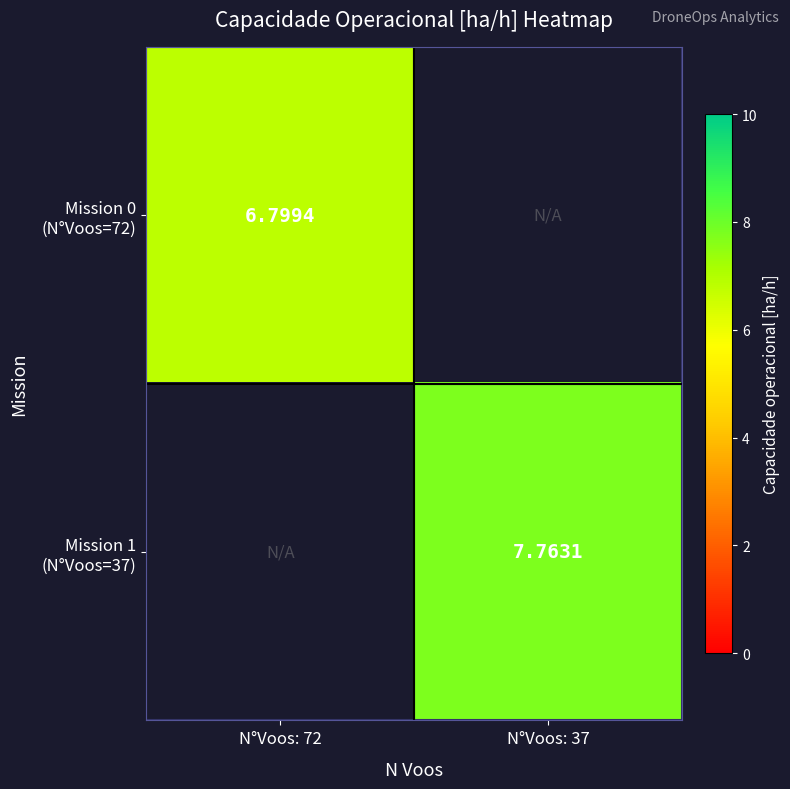

What is the maximum value for Mission 0 (N°Voos=72)?

6.8